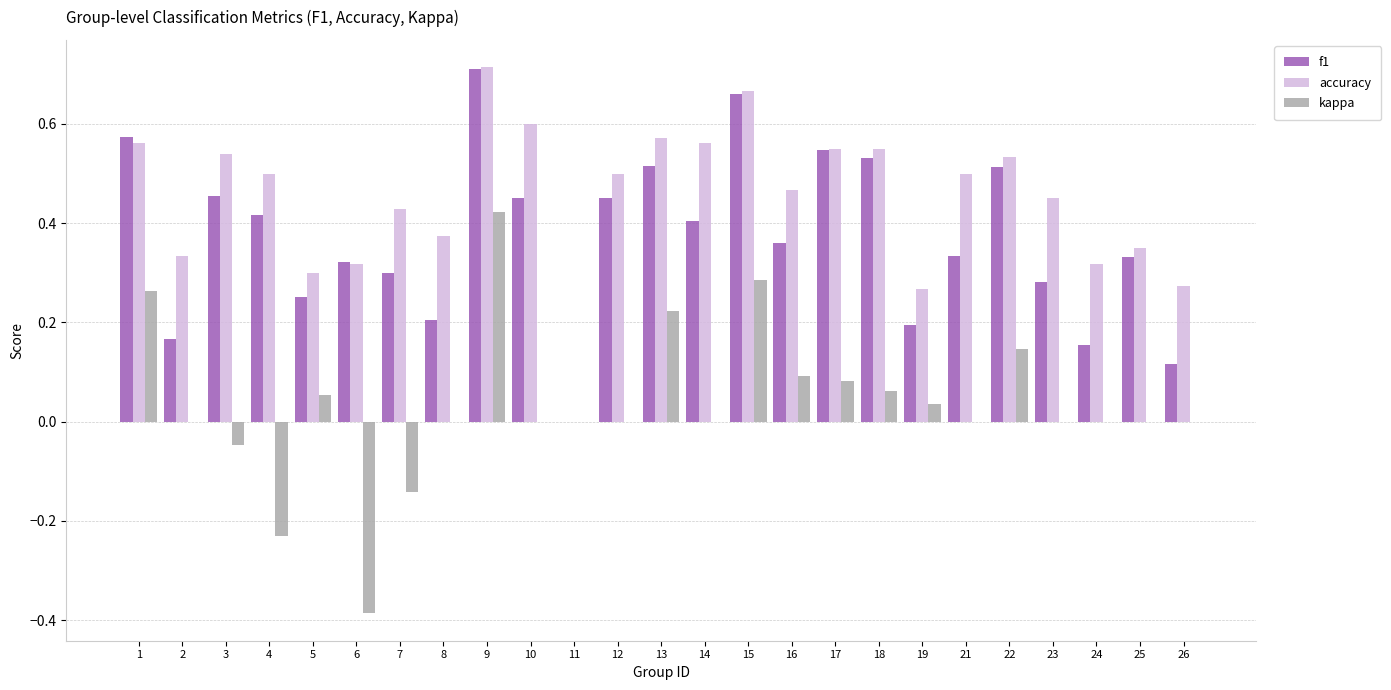

True or false: kappa has a value of 0.0 at 26.

True